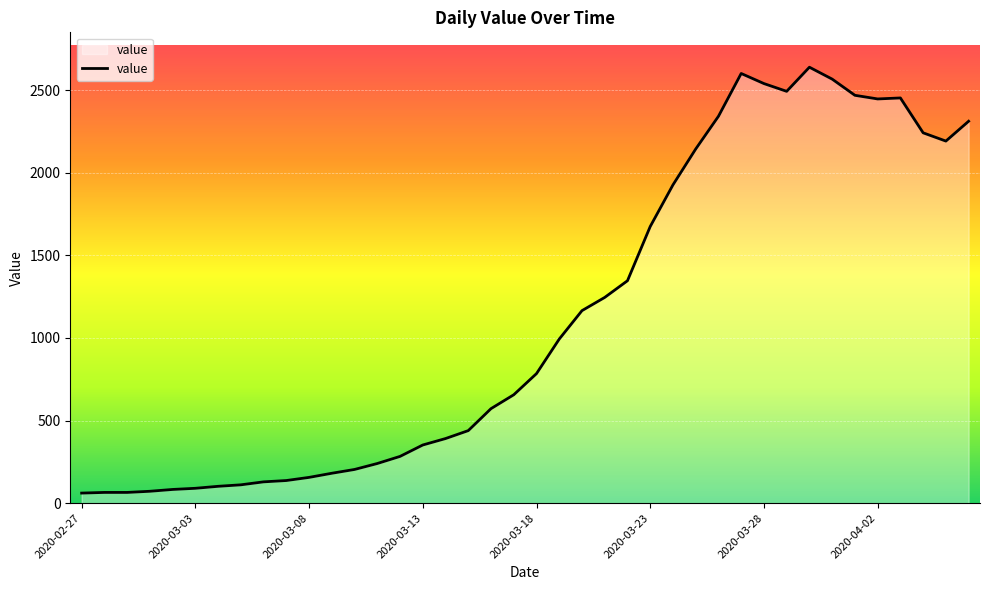

What is the maximum value shown in the chart?

2638